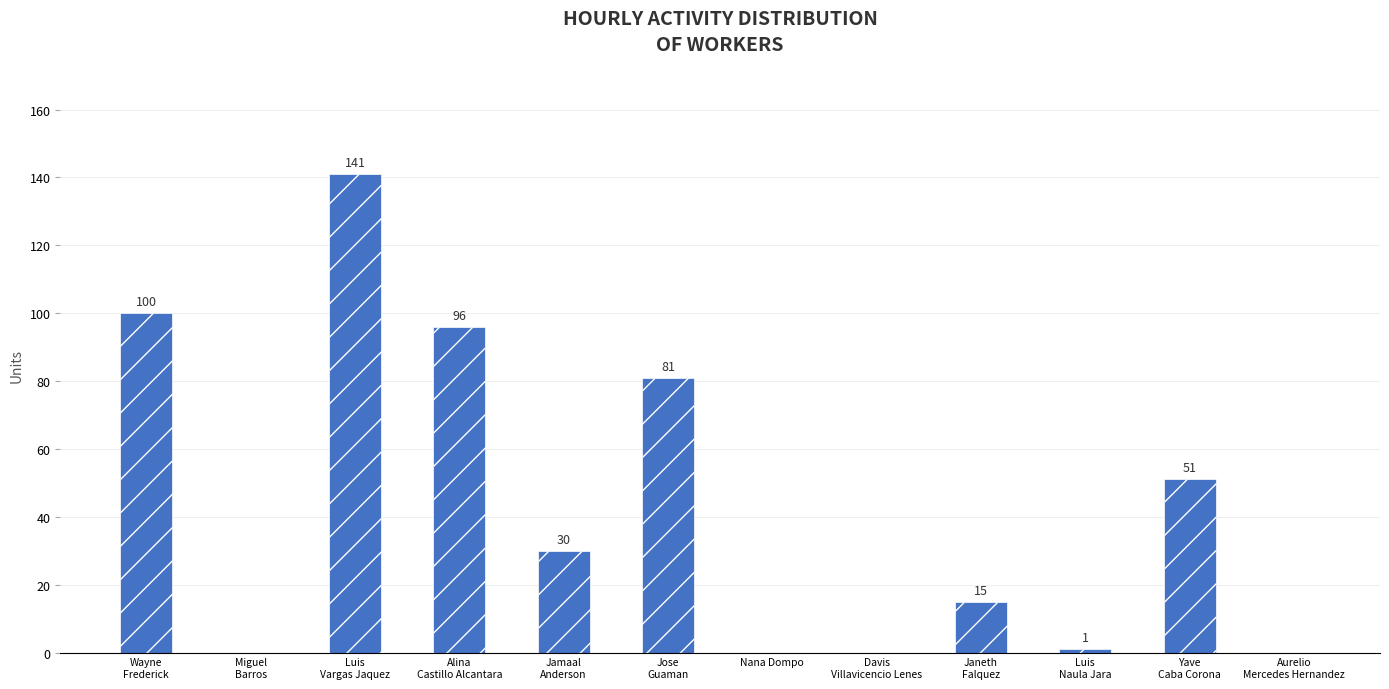

The value at Aurelio
Mercedes Hernandez is -97. True or false?

False